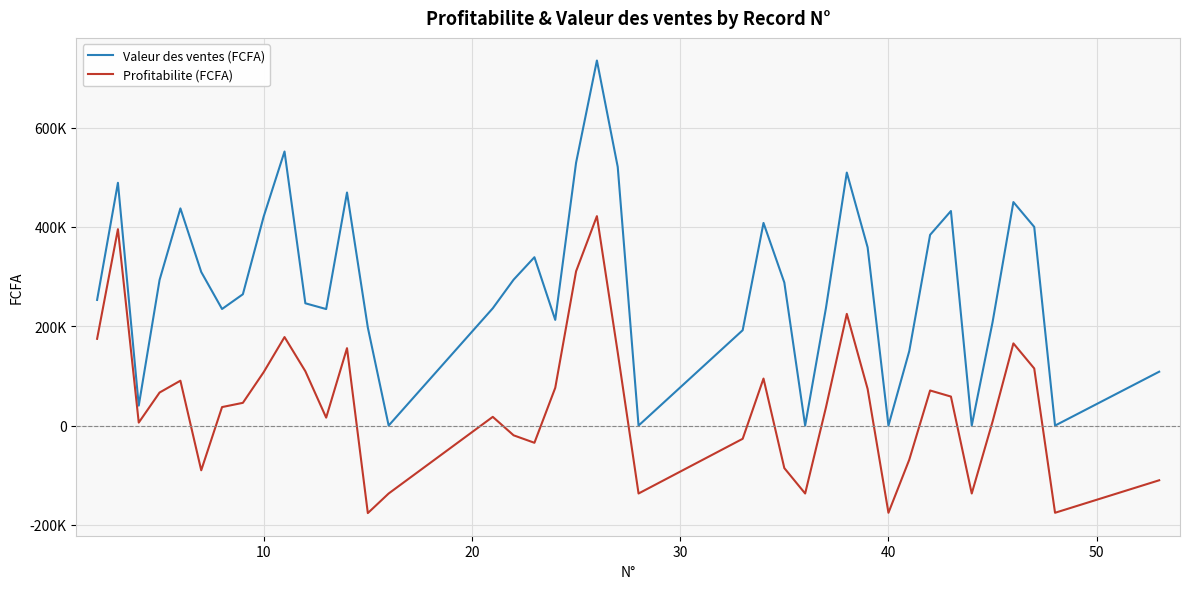

List the series in order of their peak value, highest first.

Valeur des ventes (FCFA), Profitabilite (FCFA)